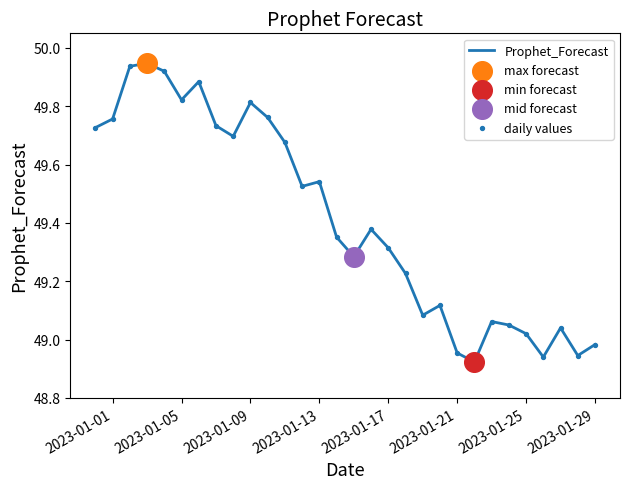

What is the difference between the maximum and minimum values?

1.0